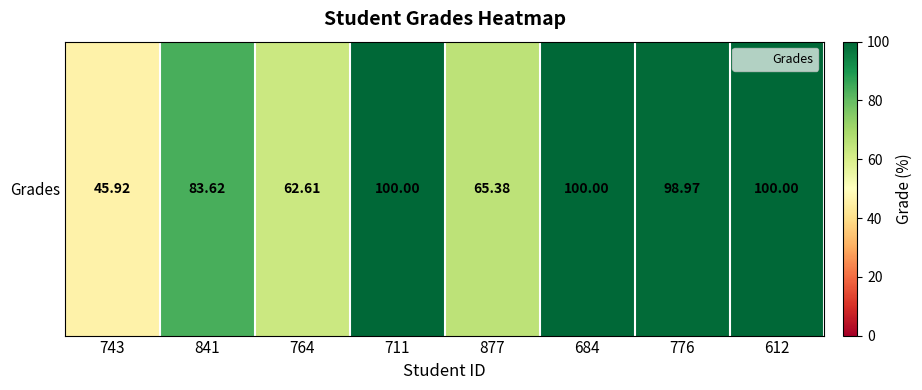

How many distinct data groups are displayed?

1